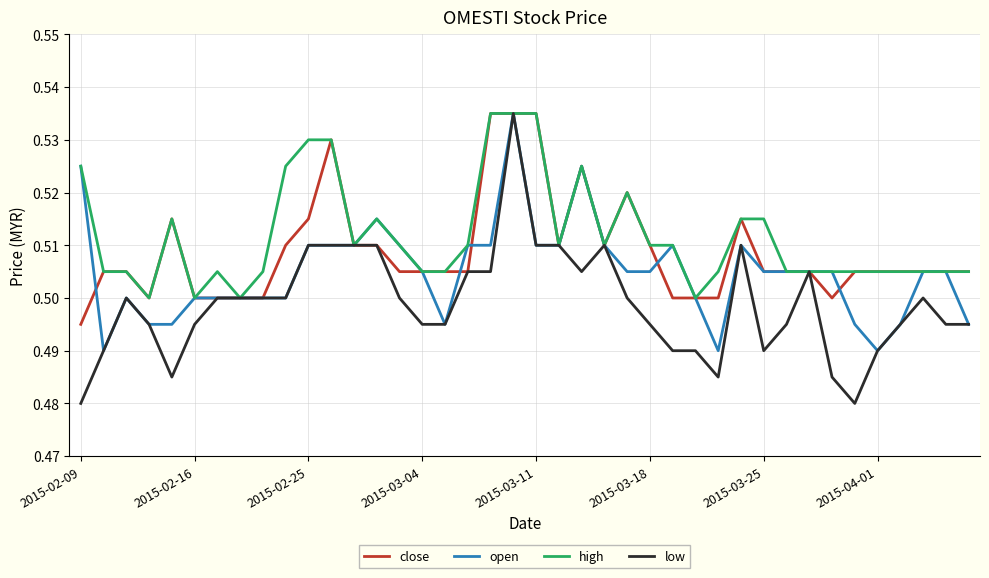

Which series has the largest range (max minus min)?

low